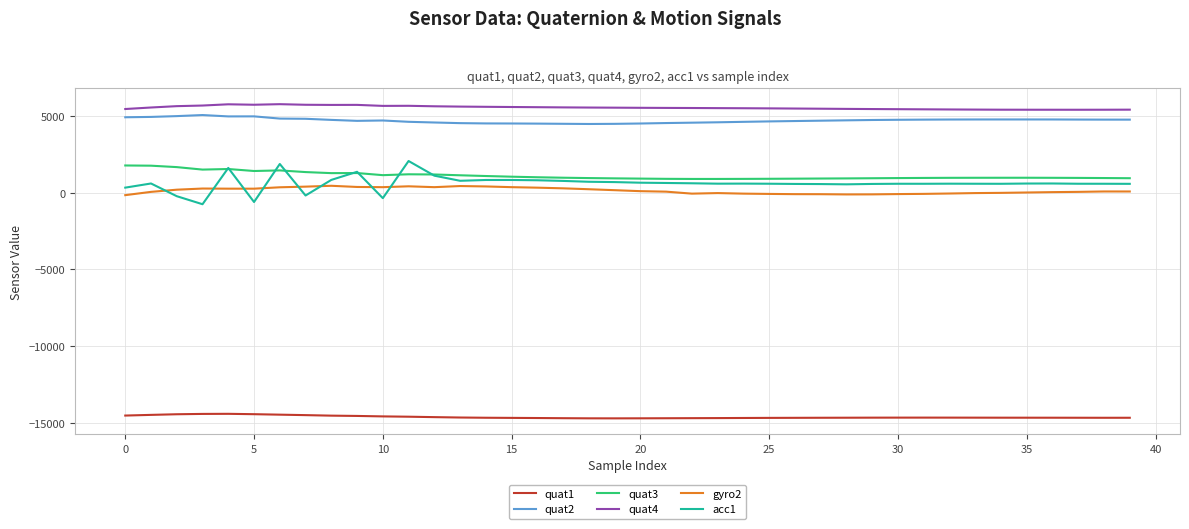

Which series has the widest spread of values?

acc1